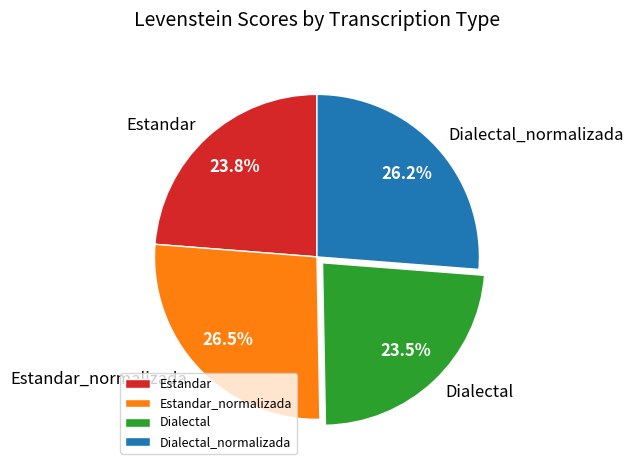

What portion of the pie excludes Dialectal_normalizada?

73.8%